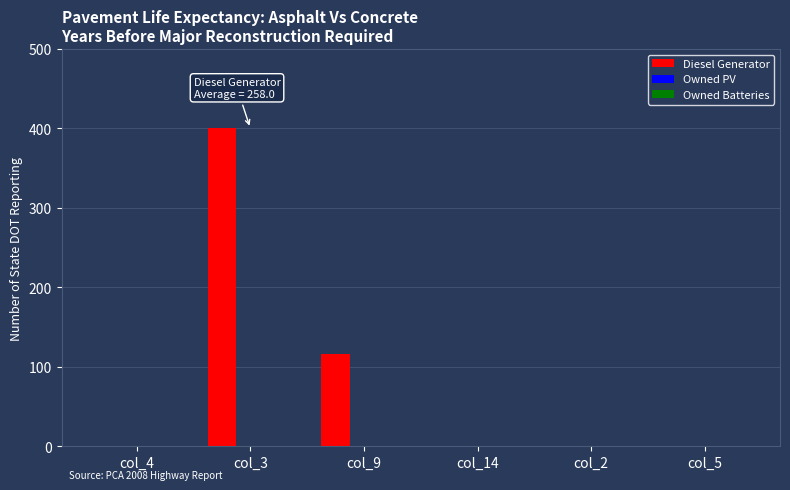

The chart shows a value of 0 at col_14. True or false?

True